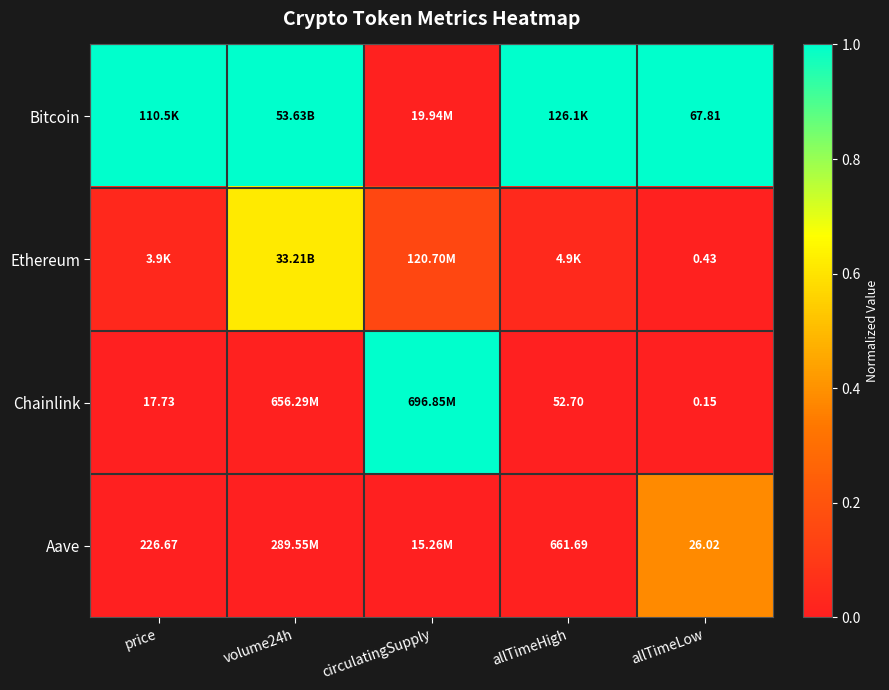

At which category is the sum across all series the highest?

volume24h